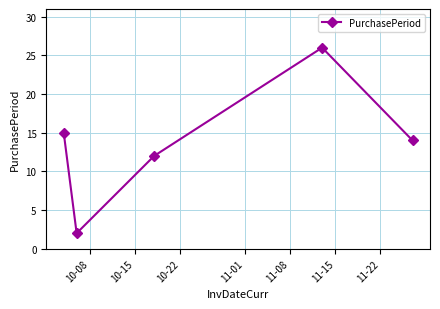

What is the value of the 1st point from the left?

15